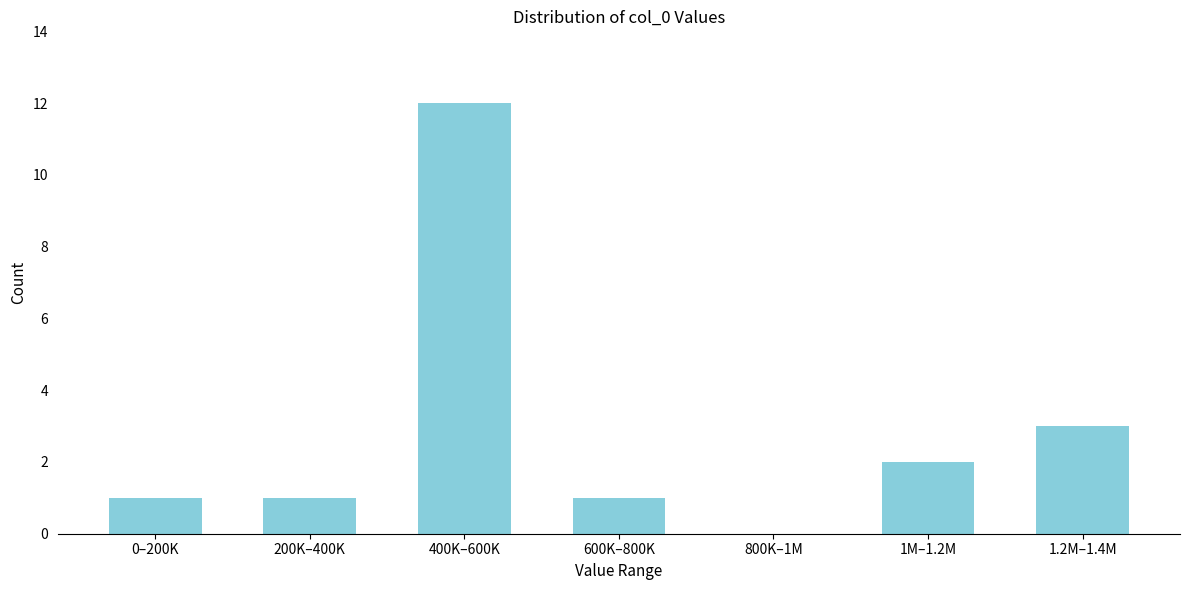

Reading right to left, extract all data points from this chart.

1.2M–1.4M=3	1M–1.2M=2	800K–1M=0	600K–800K=1	400K–600K=12	200K–400K=1	0–200K=1